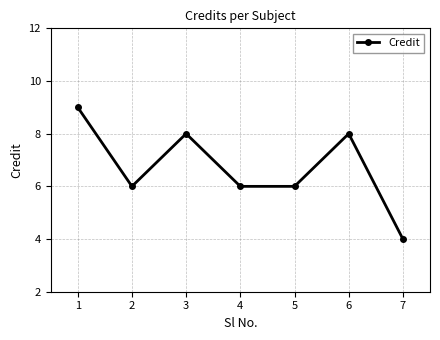

At which category does the data reach its first local peak?

3